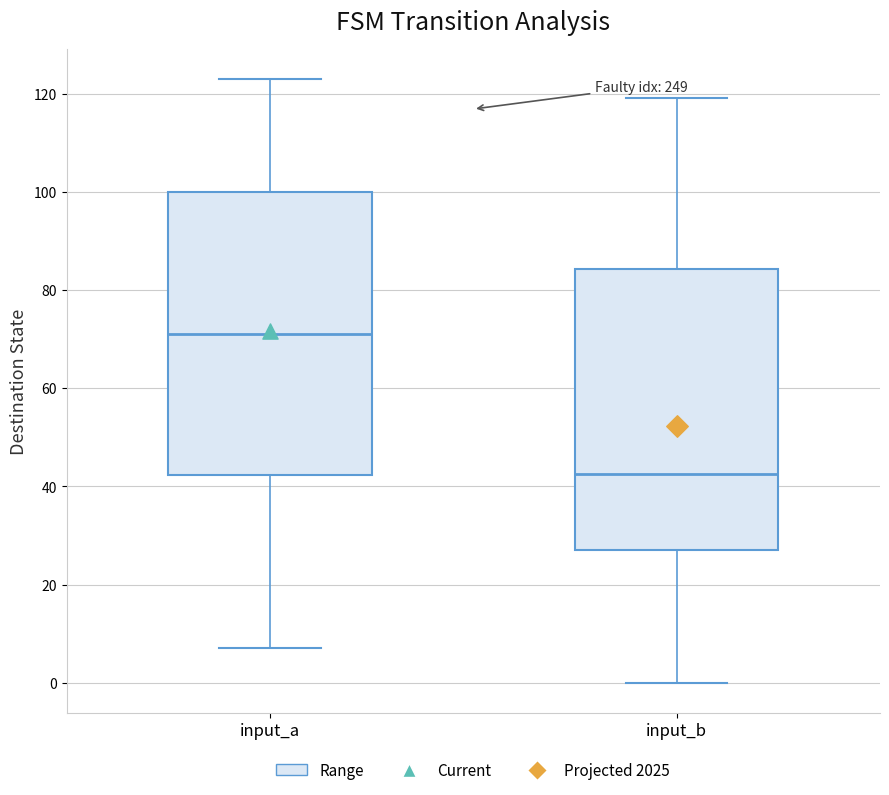

Where does the median line of the box for input_a sit on the y-axis? The values are not printed on the chart, so give them approximately, as read against the axis.

72